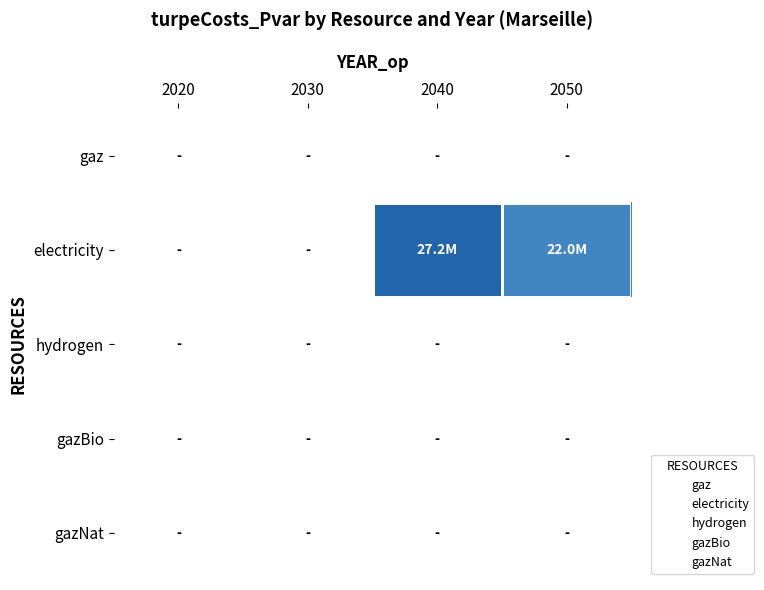

Reading right to left, list all the values displayed in this chart.

gaz: 2050=0.0	2040=0.0	2030=0.0	2020=0.0
electricity: 2050=22005024.0	2040=27189659.4	2030=0.0	2020=0.0
hydrogen: 2050=0.0	2040=0.0	2030=0.0	2020=0.0
gazBio: 2050=0.0	2040=0.0	2030=0.0	2020=0.0
gazNat: 2050=0.0	2040=0.0	2030=0.0	2020=0.0